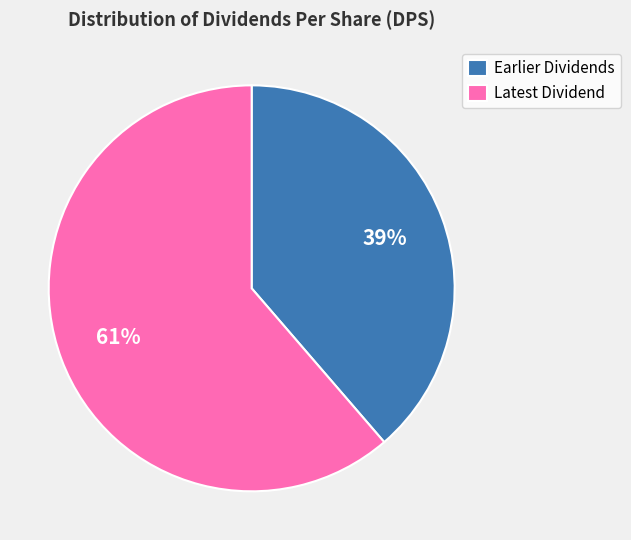

Count the number of slices in the pie.

2